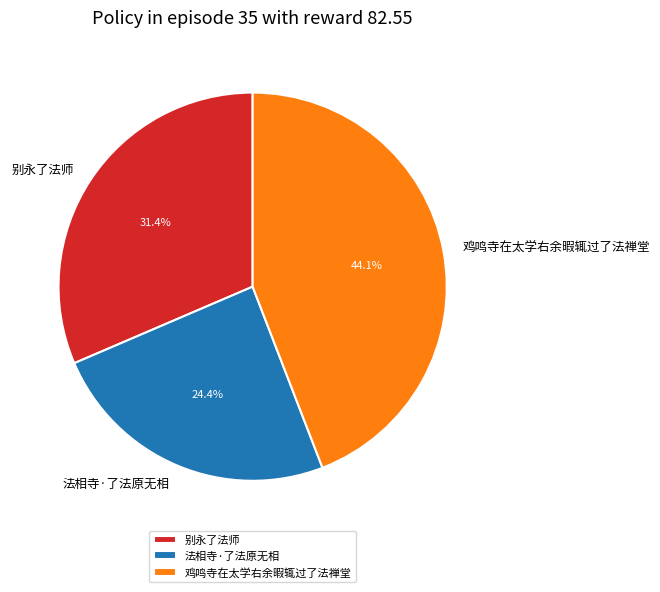

True or false: 别永了法师 accounts for 38% of the total.

False